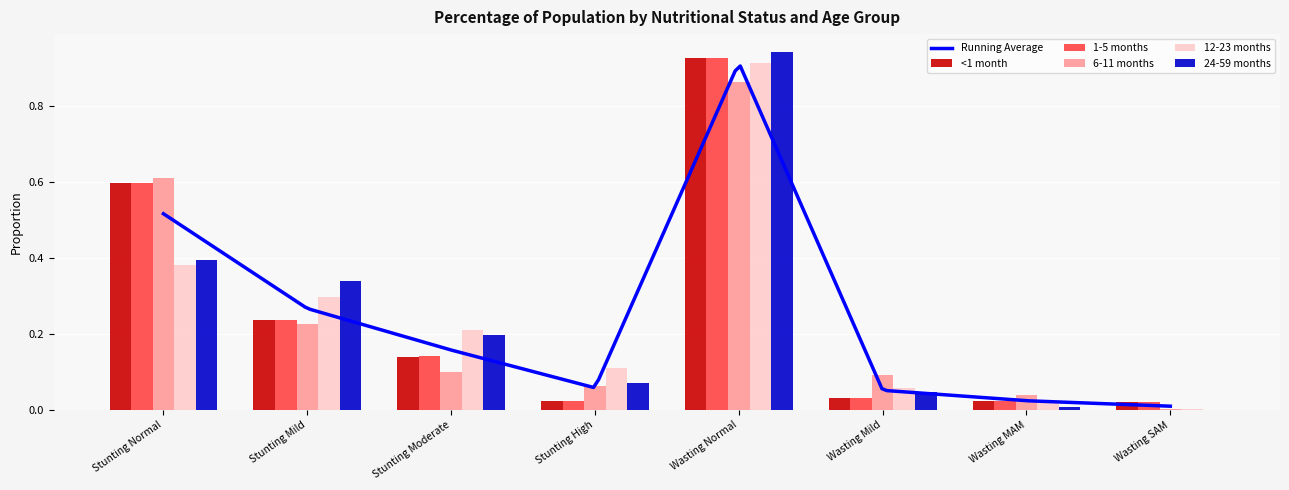

Rank the series at Stunting Normal from highest to lowest value.

6-11 months, 1-5 months, <1 month, 24-59 months, 12-23 months